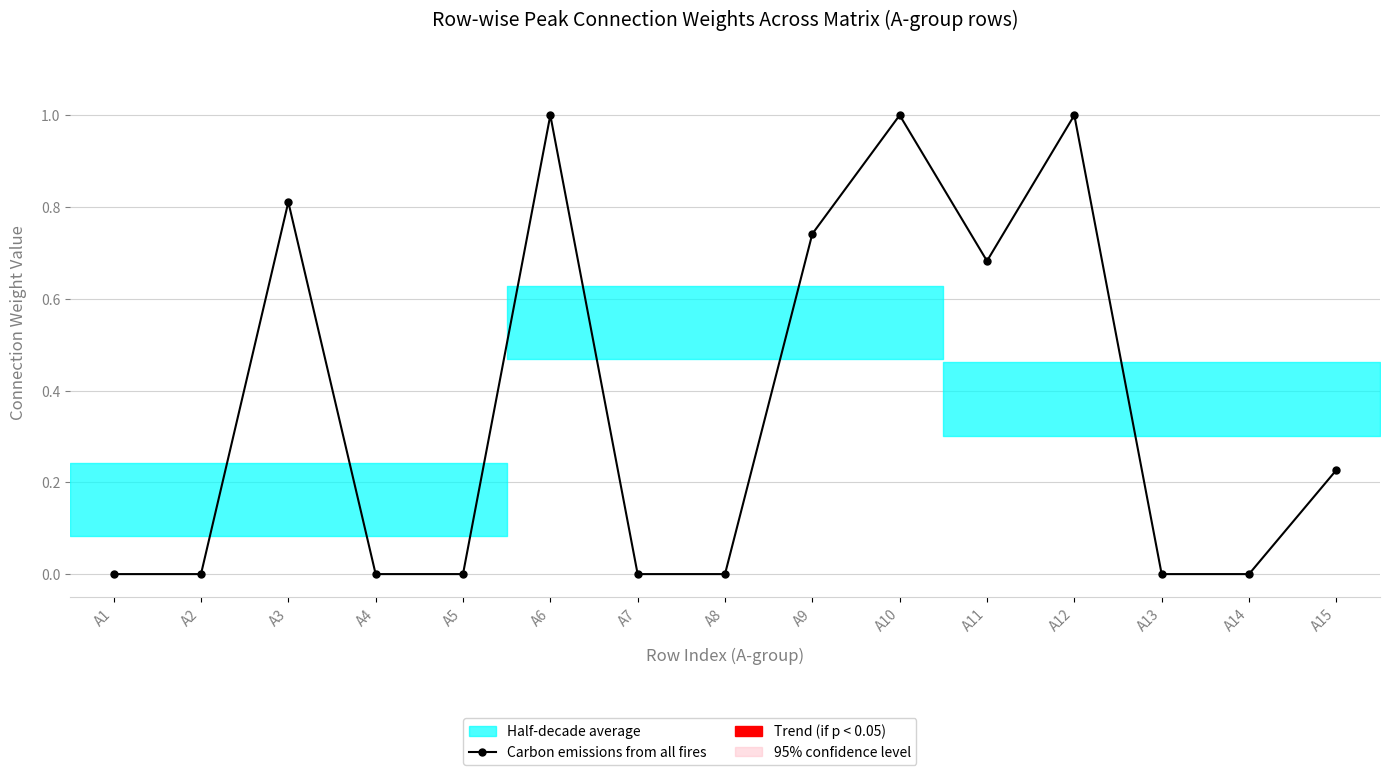

True or false: the data shows 0.0 at A5.

False